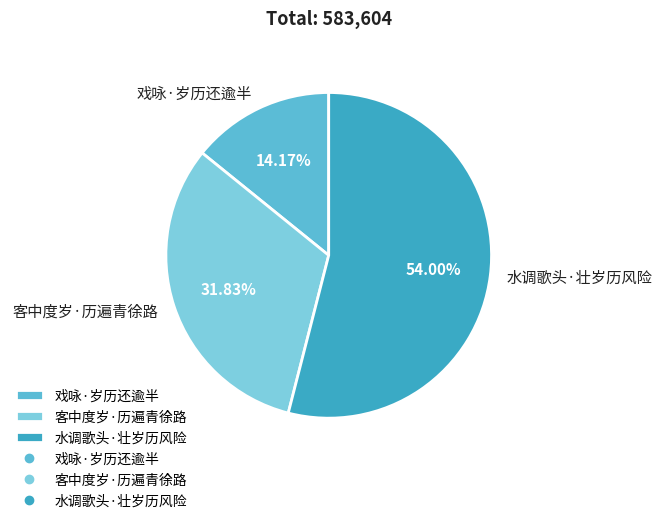

Which slice is the largest?

水调歌头·壮岁历风险